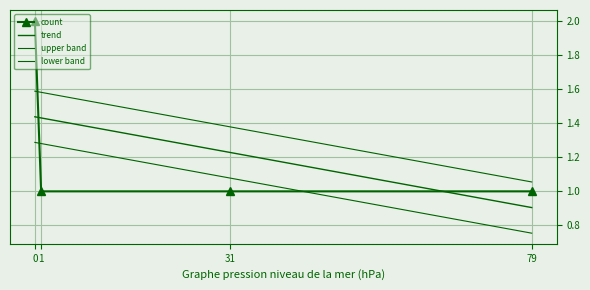

What is the value of the count point at the 4th from the left?

1